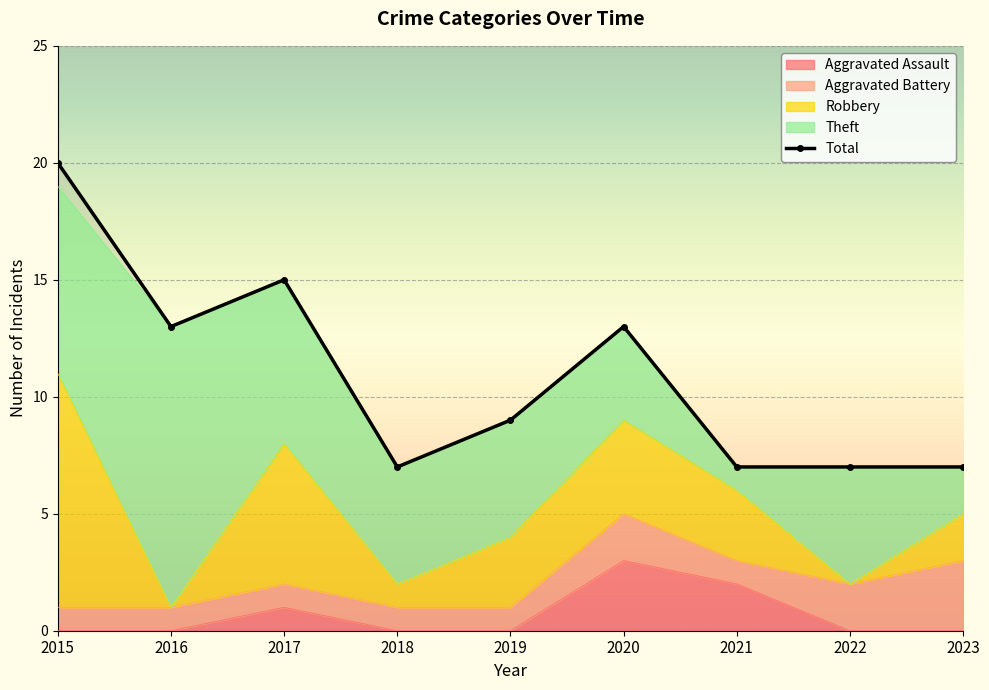

At which category is the sum across all series the highest?

2015